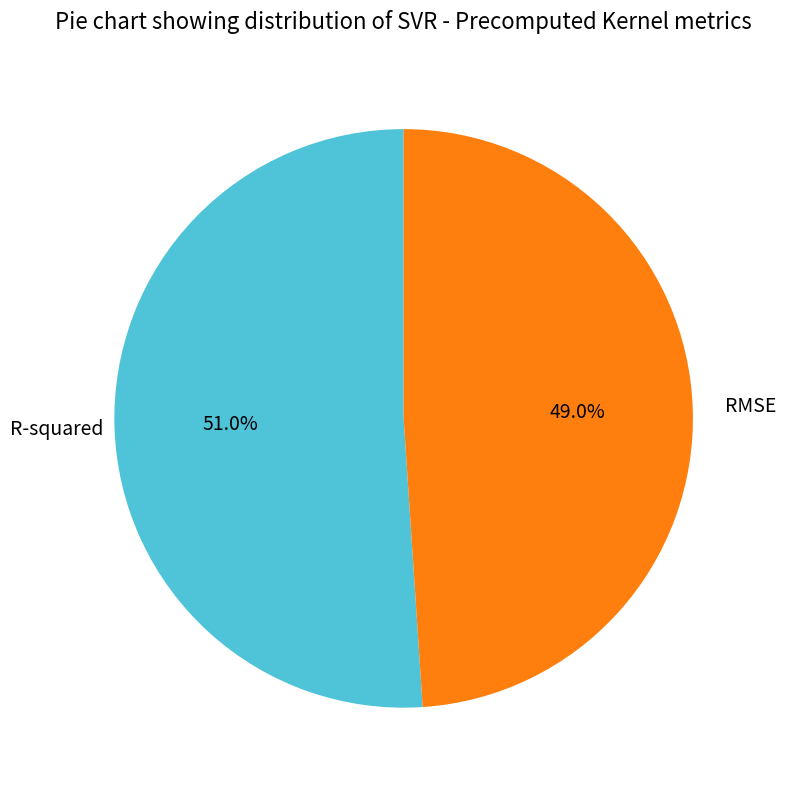

How many segments does this pie chart have?

2